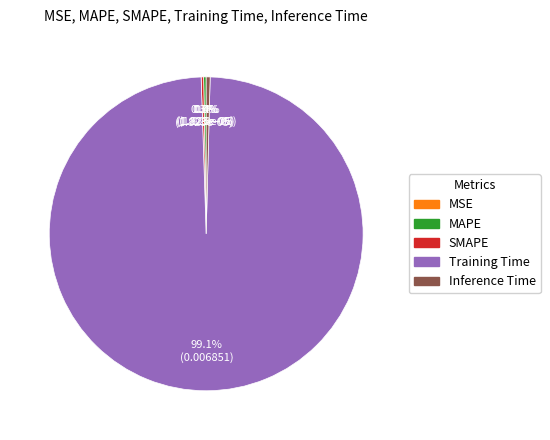

Which slice is the largest?

Training Time